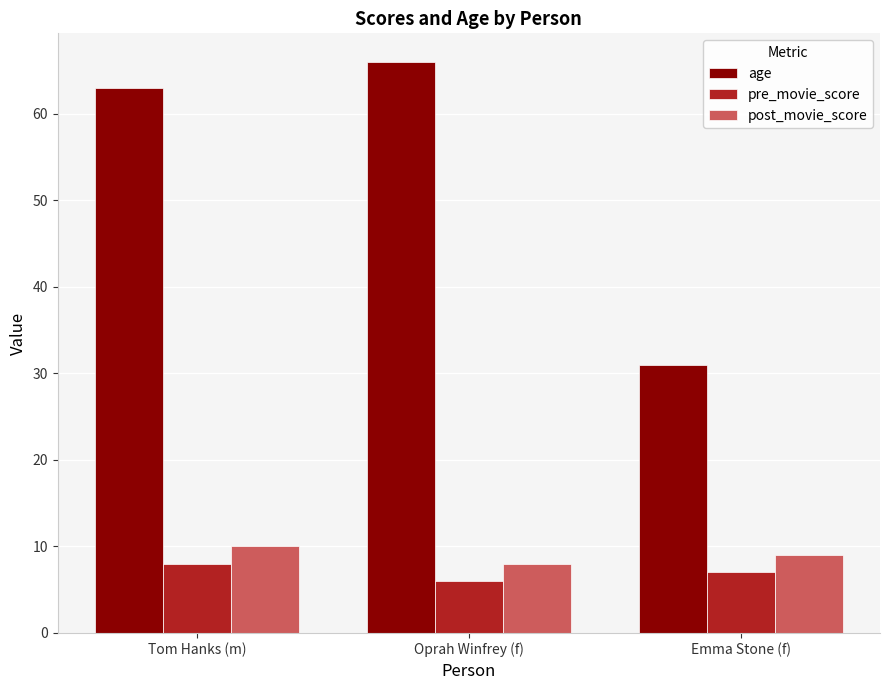

Read the age value at Emma Stone (f).

31